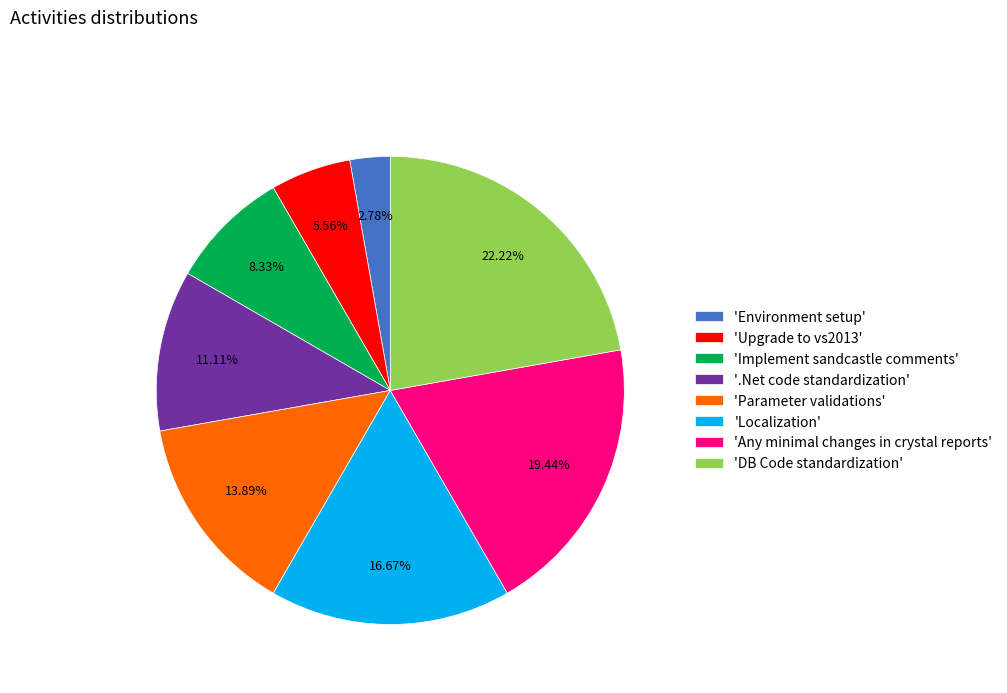

Between 'DB Code standardization' and 'Parameter validations', which is larger?

'DB Code standardization'